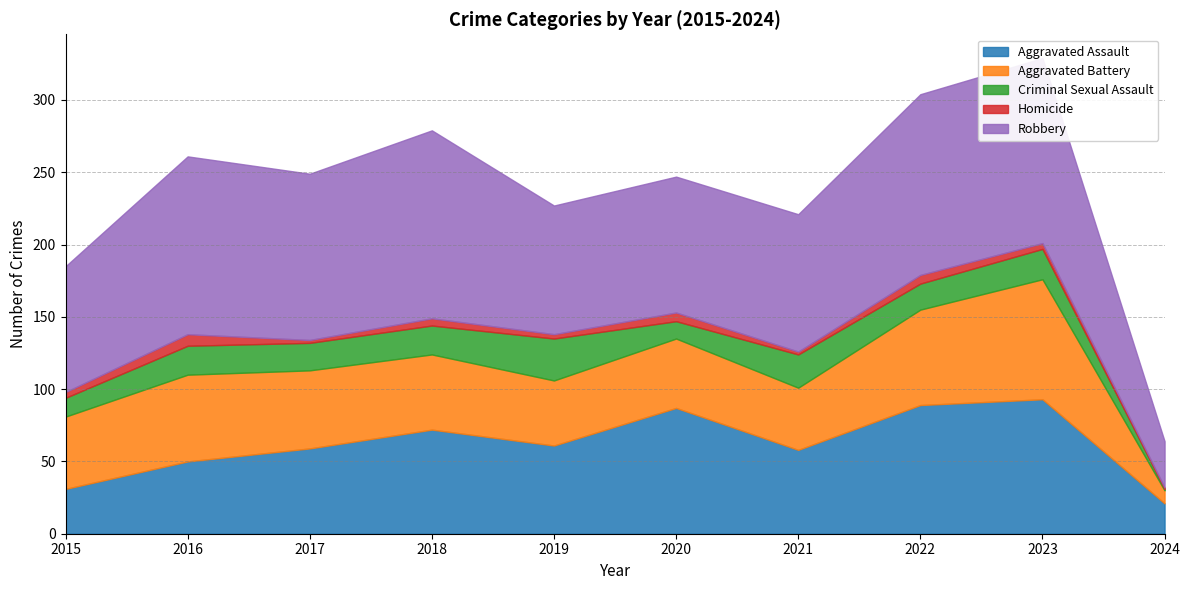

Read the Robbery value at 2015.

87